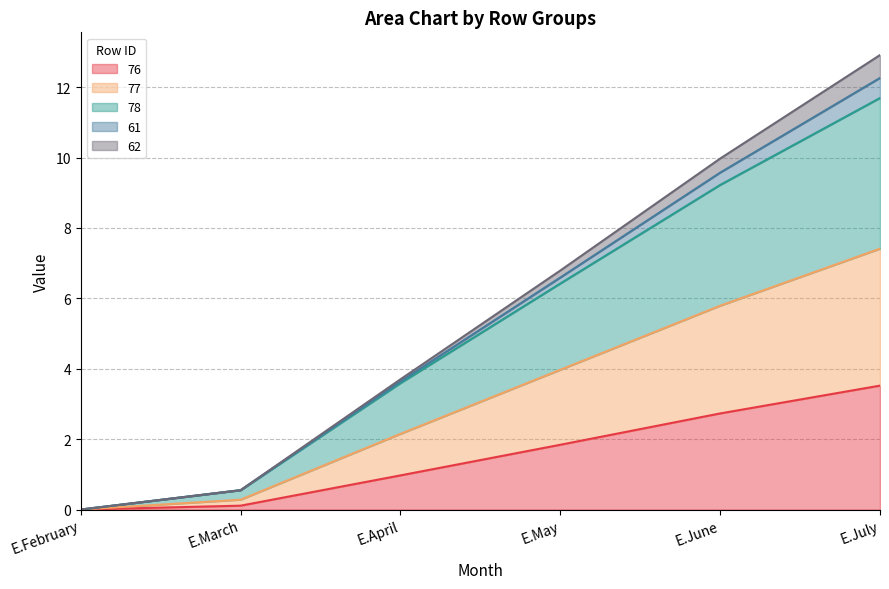

Which series changed the most between E.May and E.July?

78